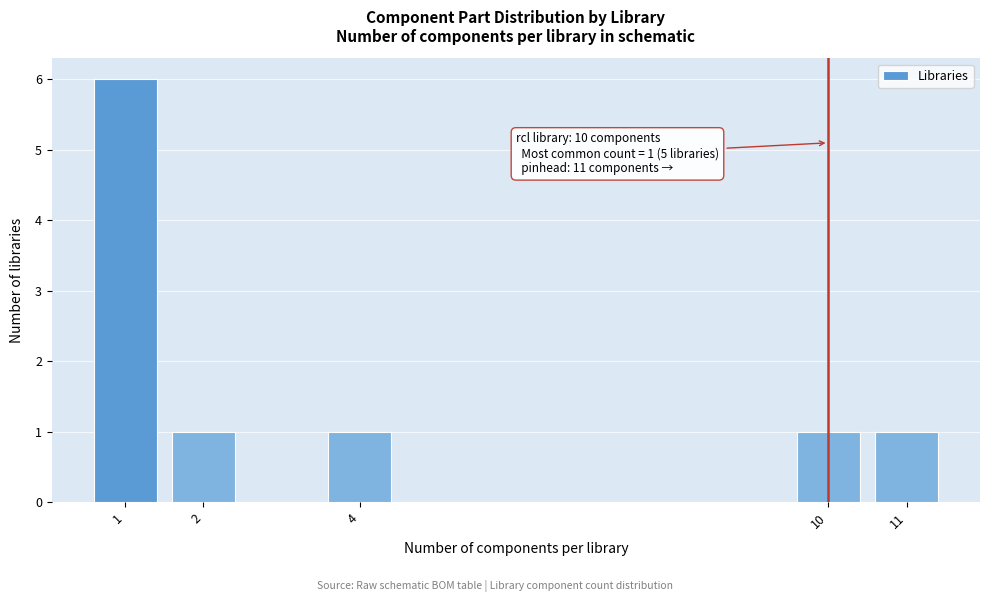

Reading left to right, transcribe all the data shown in this chart.

6	1	1	1	1